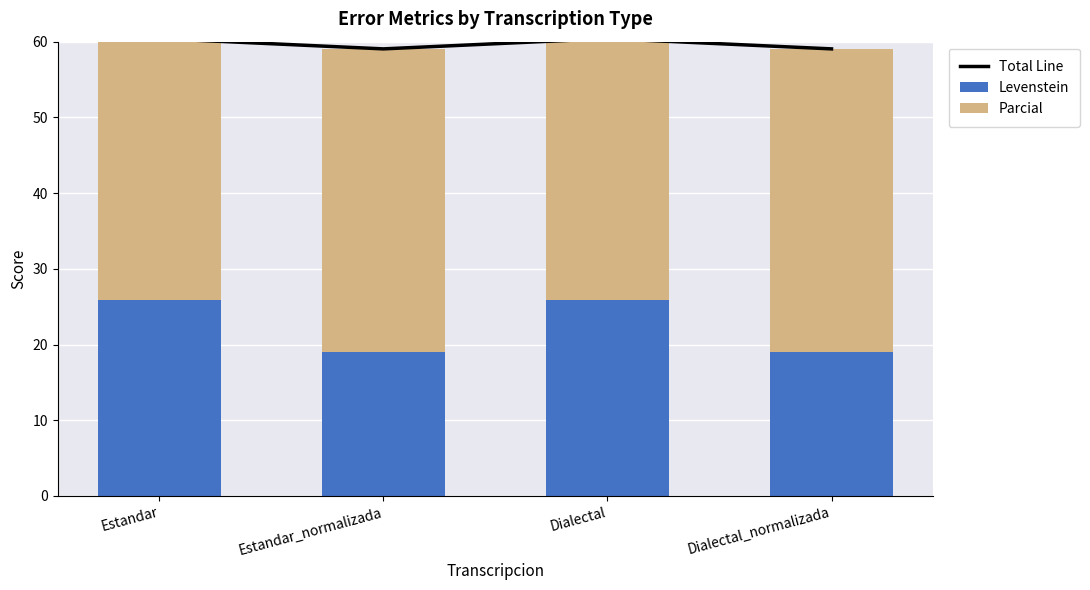

Is it true that Levenstein equals 25.9 at Dialectal?

True